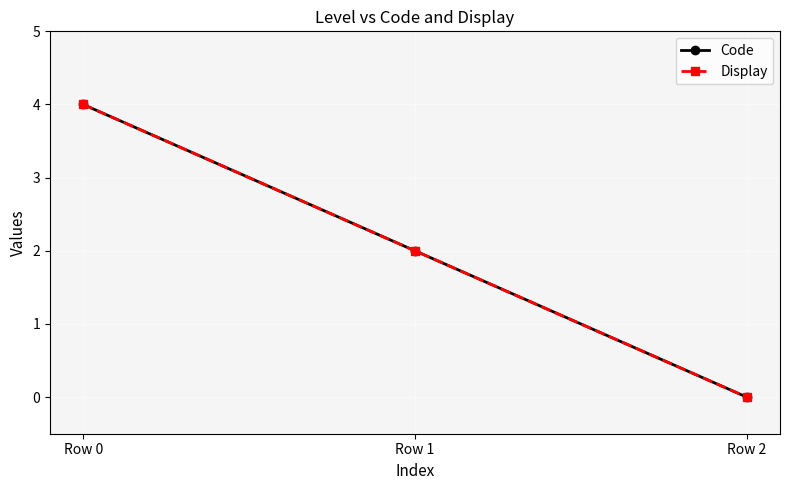

Rank the categories by Code value from lowest to highest.

Row 2, Row 1, Row 0